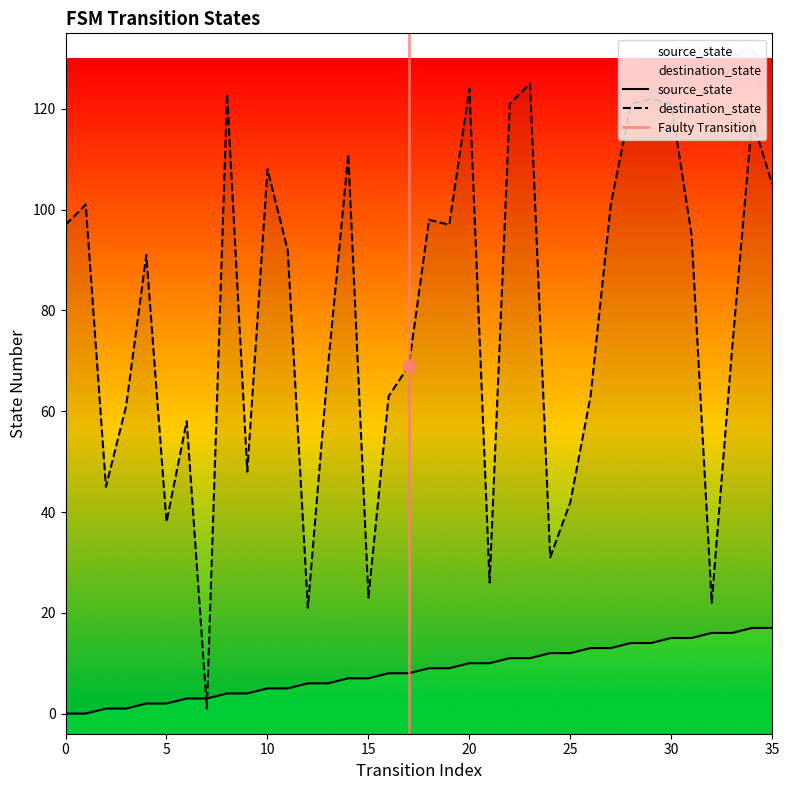

At which category is the sum across all series the highest?

23